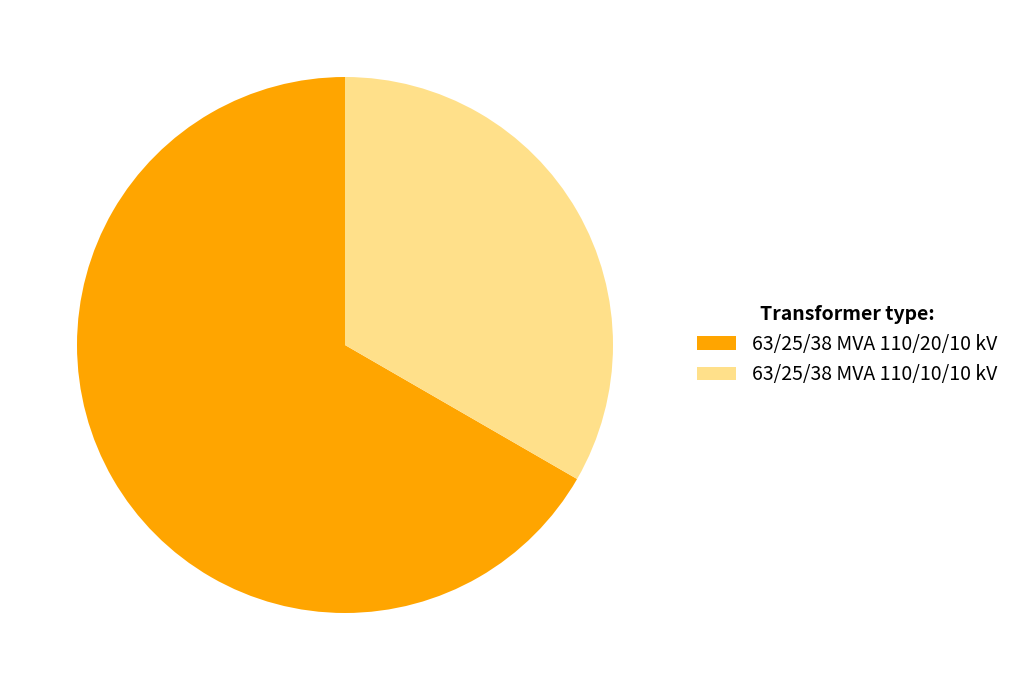

What is the majority slice?

63/25/38 MVA 110/20/10 kV